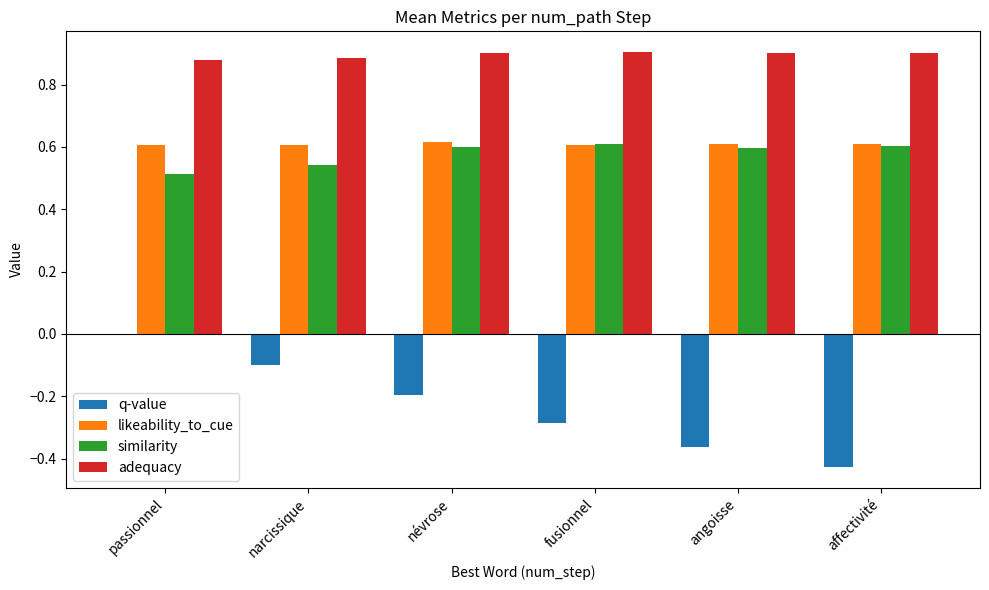

How many groups of bars are there?

6